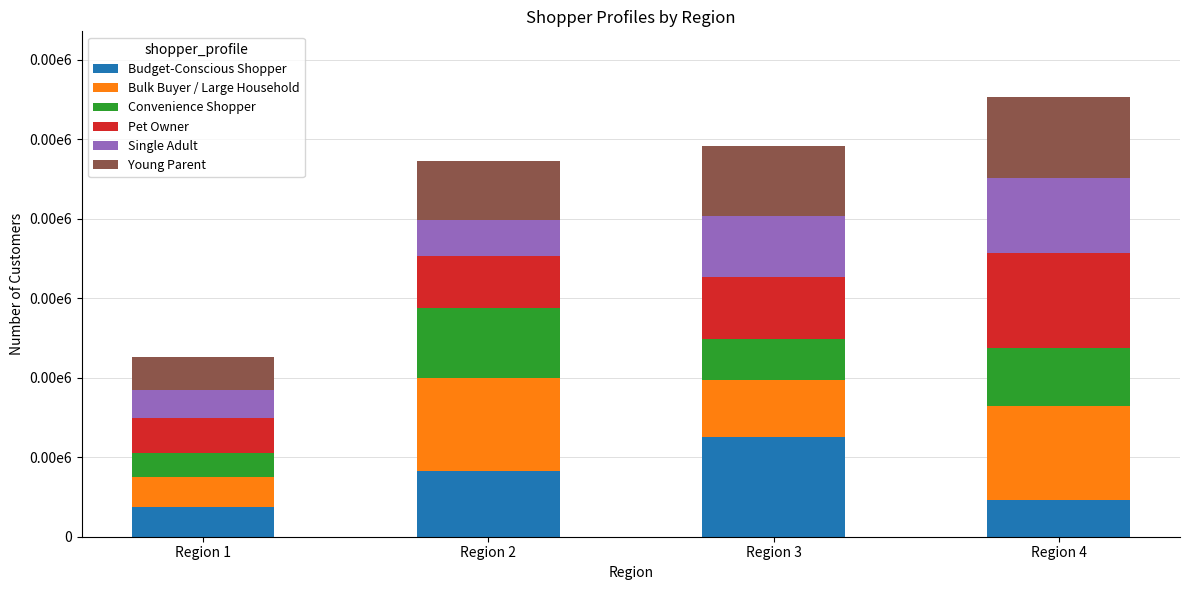

The value of Pet Owner at Region 2 is 65. True or false?

True